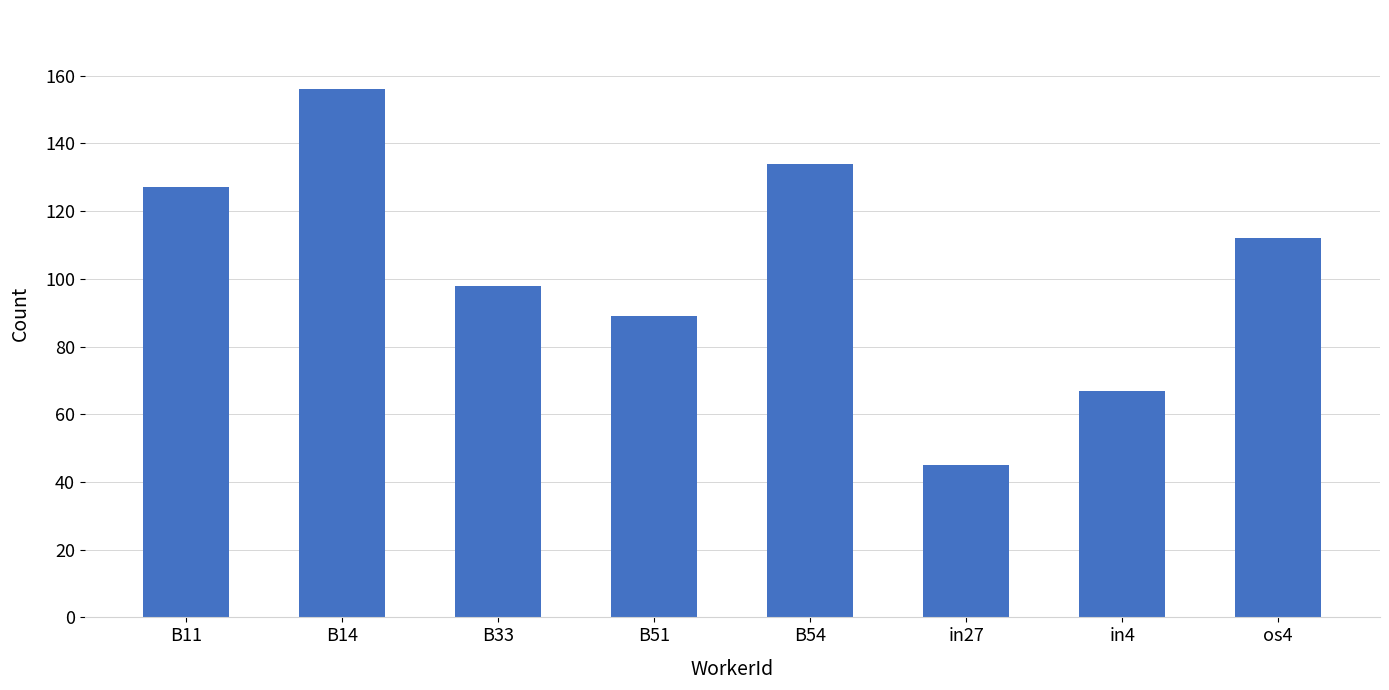

What is the sum of the values at B51 and in27?

134